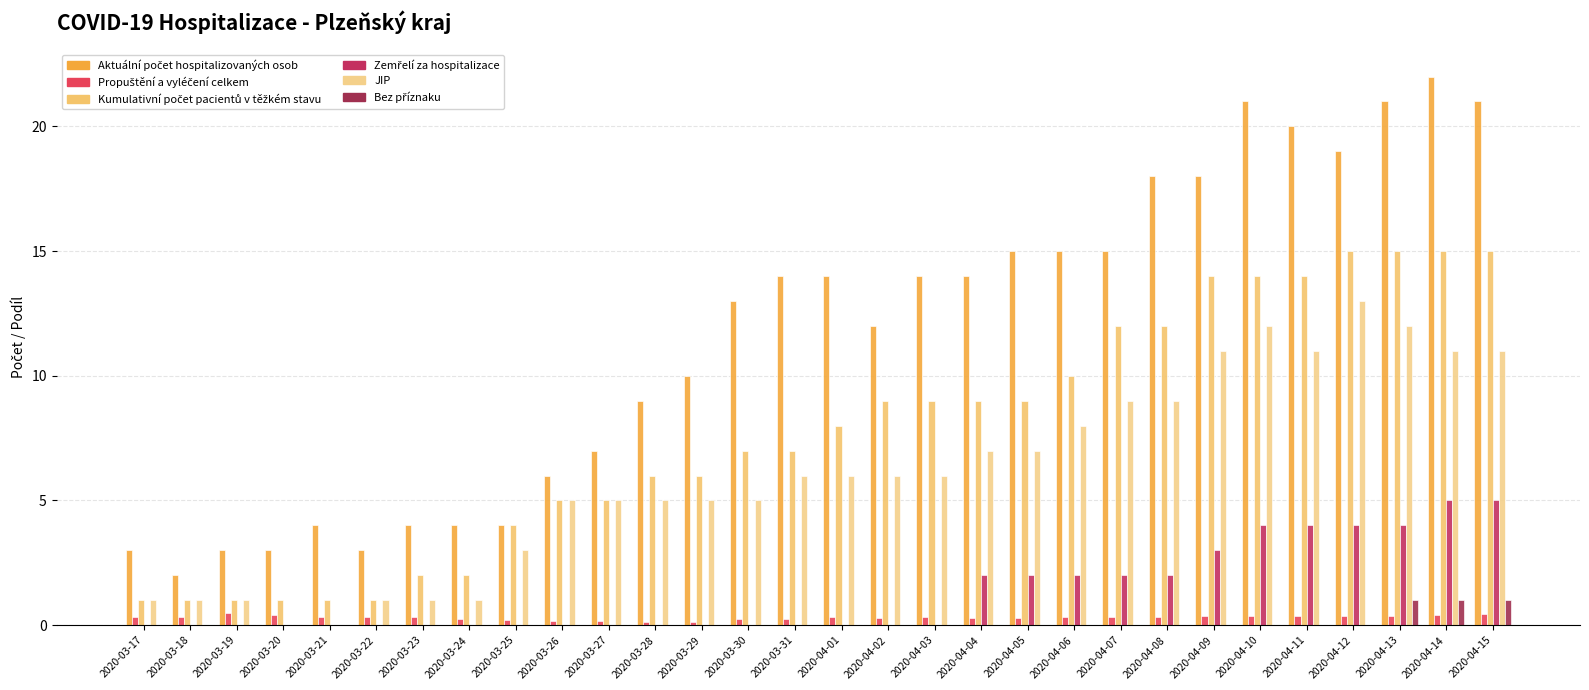

What position from the right is 2020-03-27?

20